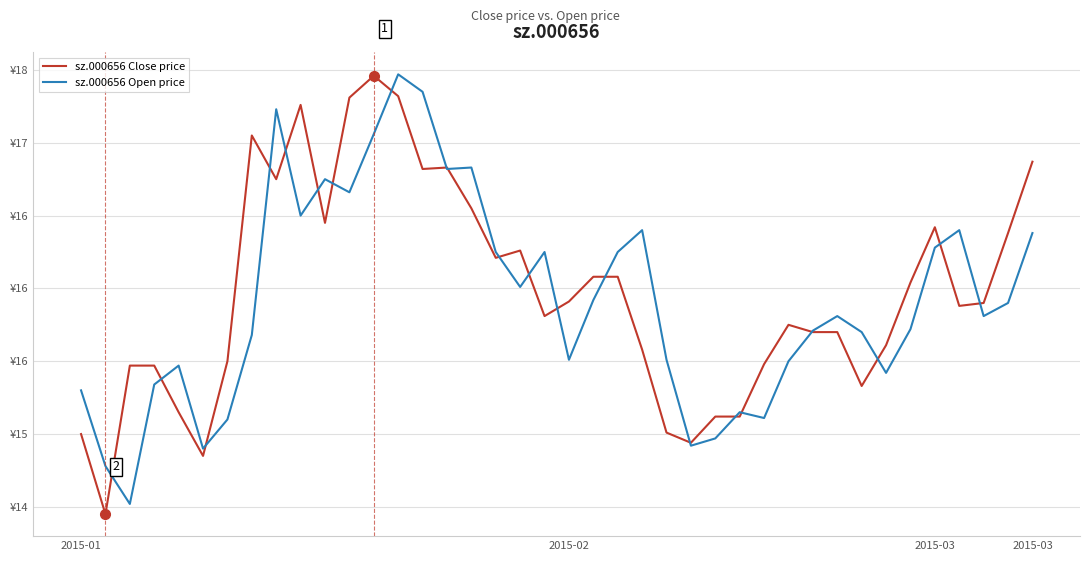

How many interior local valleys does the sz.000656 Open price series have?

11